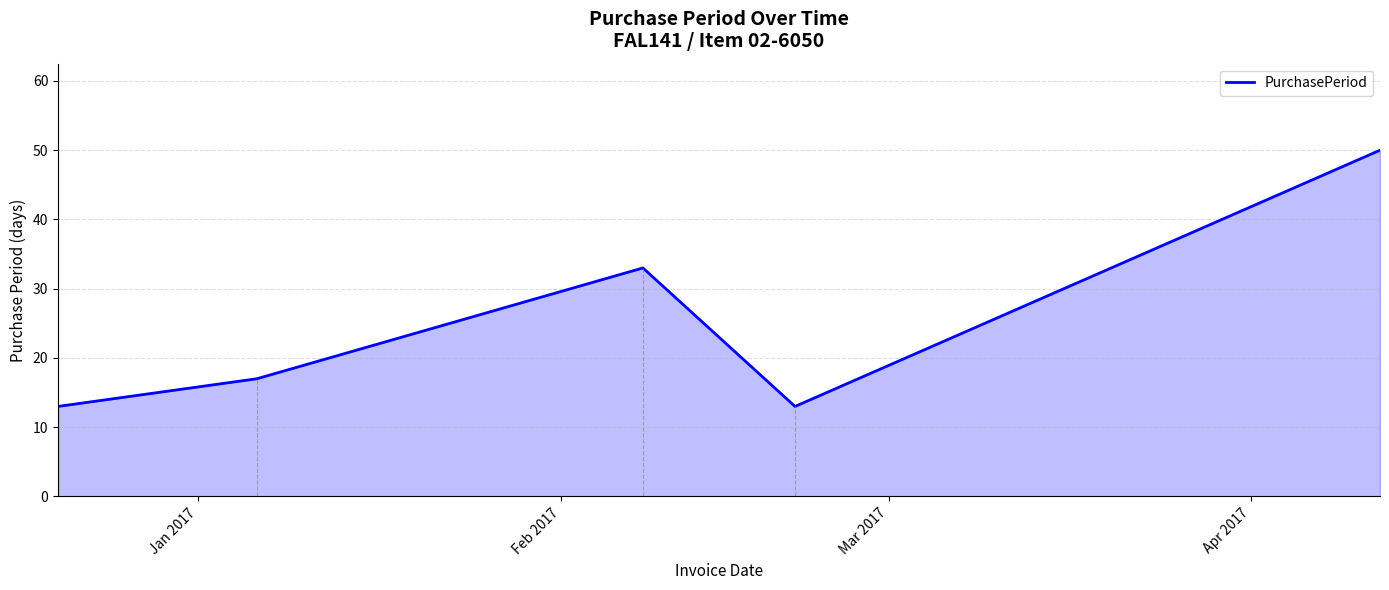

What is the maximum value shown in the chart?

50